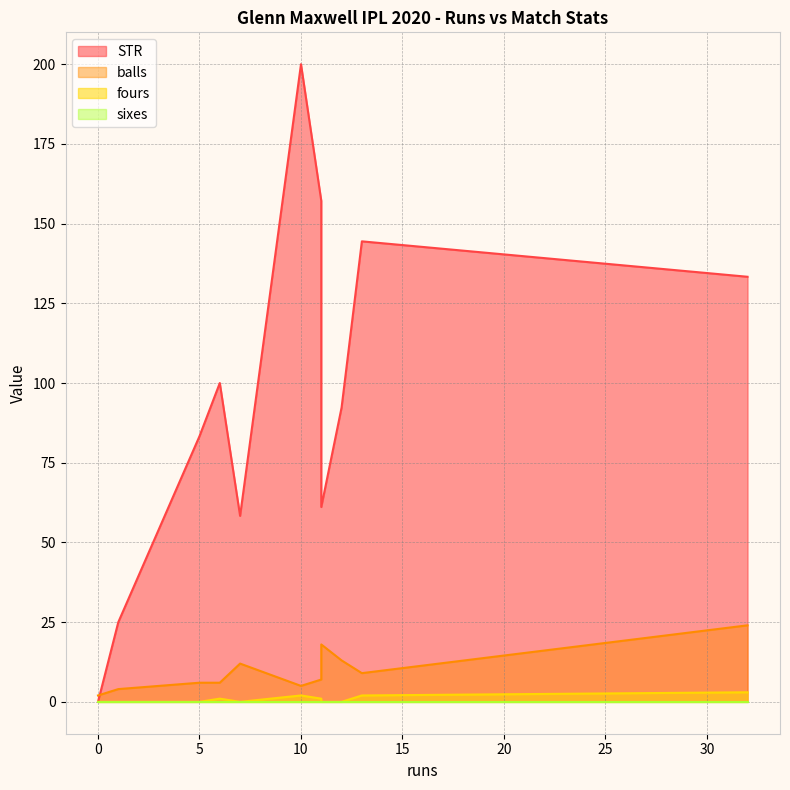

At which label is STR closest to 100?

6